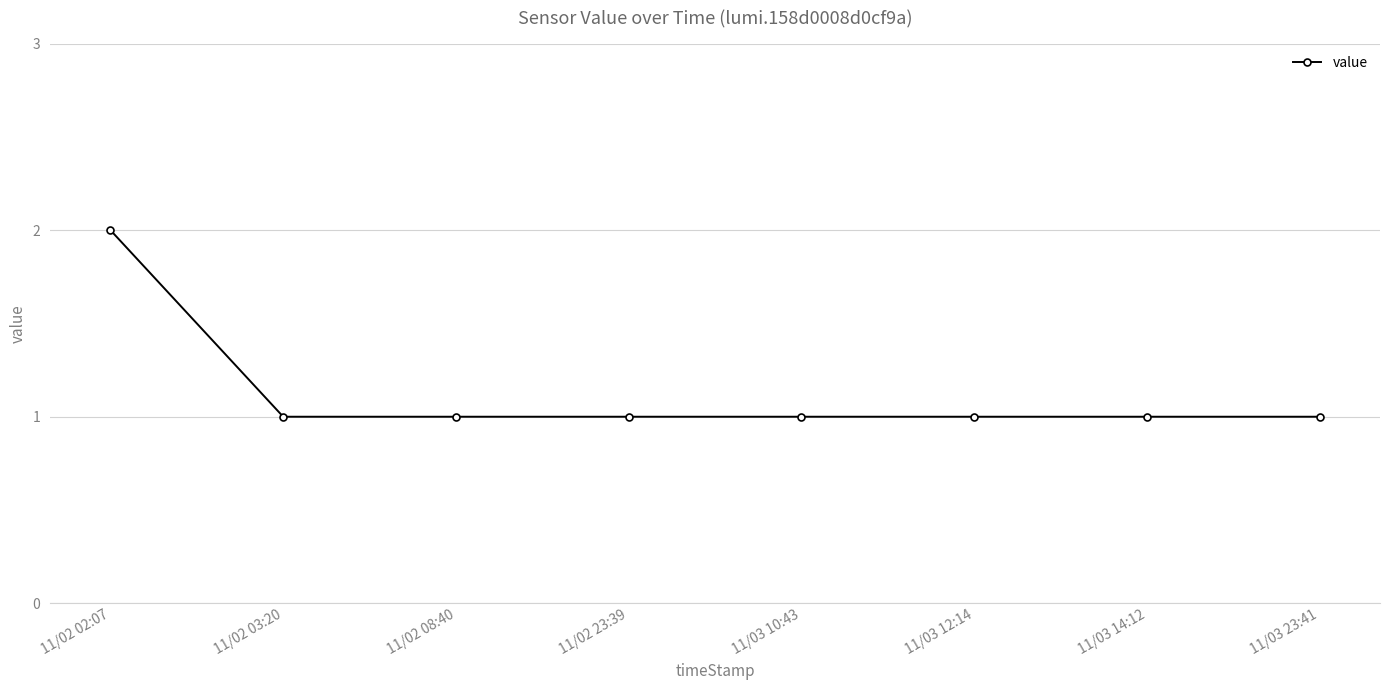

What is the label of the 5th point from the right?

11/02 23:39